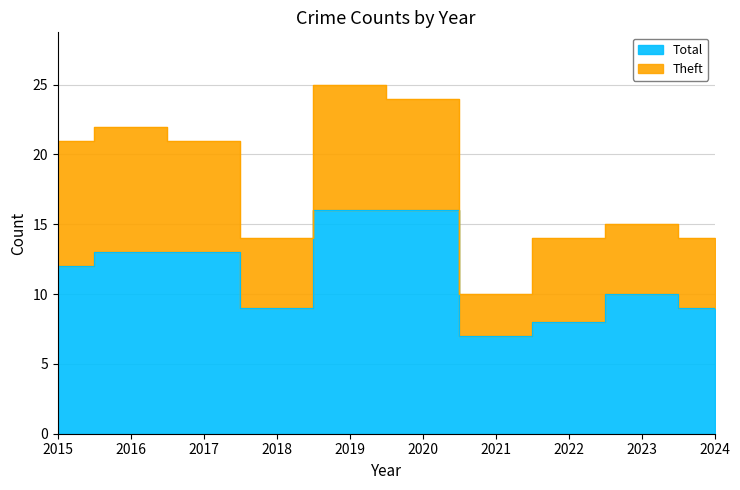

Which category has the highest value across all series?

2019